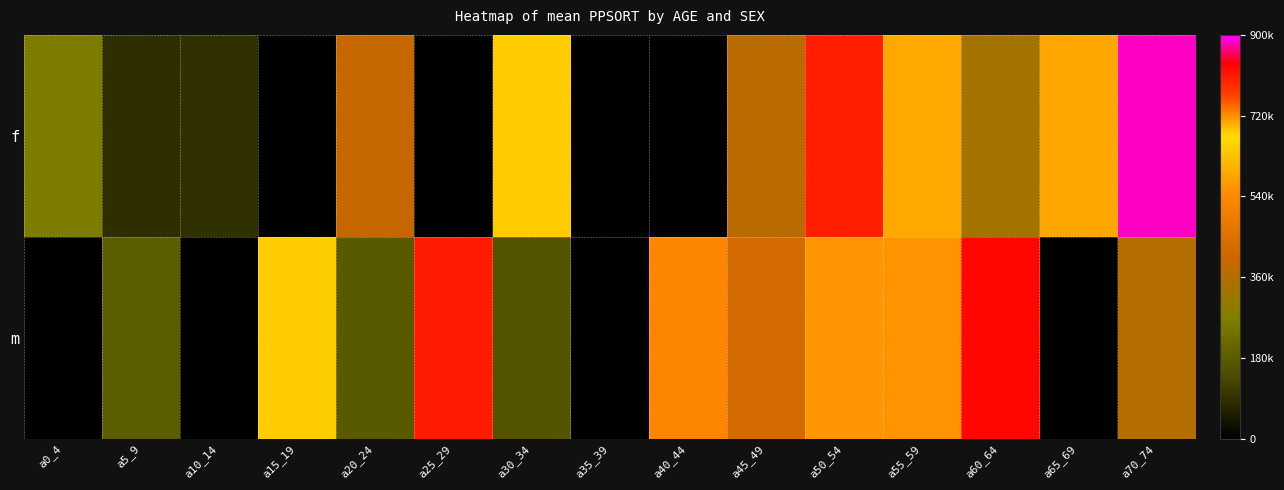

Rank the series by their average value, from lowest to highest.

f, m